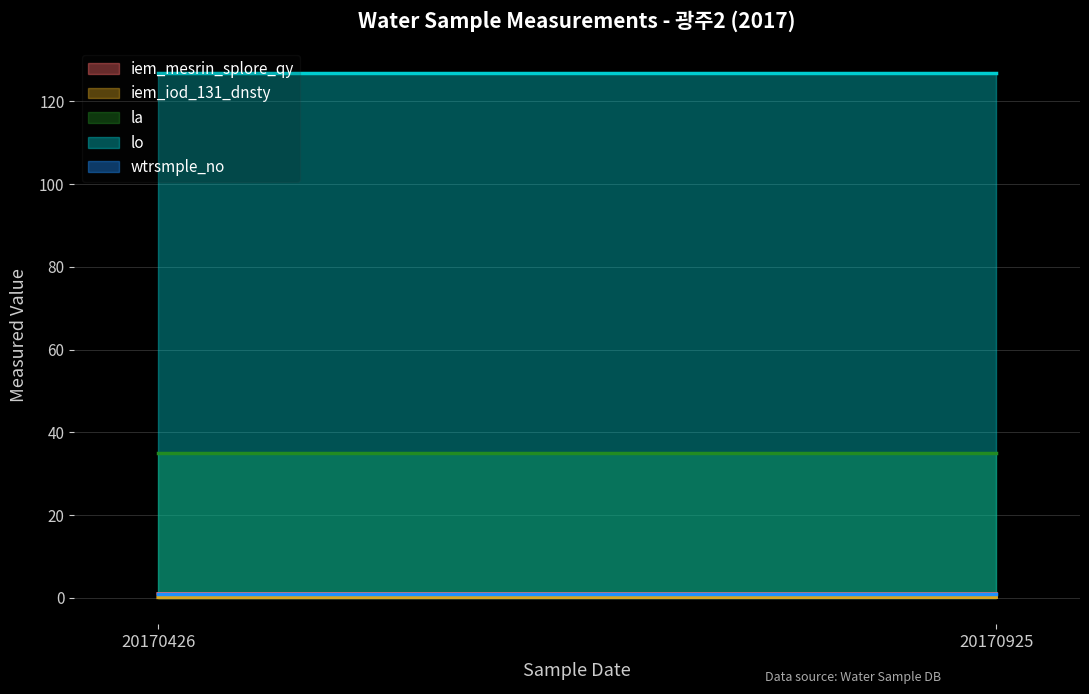

At 20170925, list the series in order from smallest to largest.

iem_iod_131_dnsty, iem_mesrin_splore_qy, wtrsmple_no, la, lo